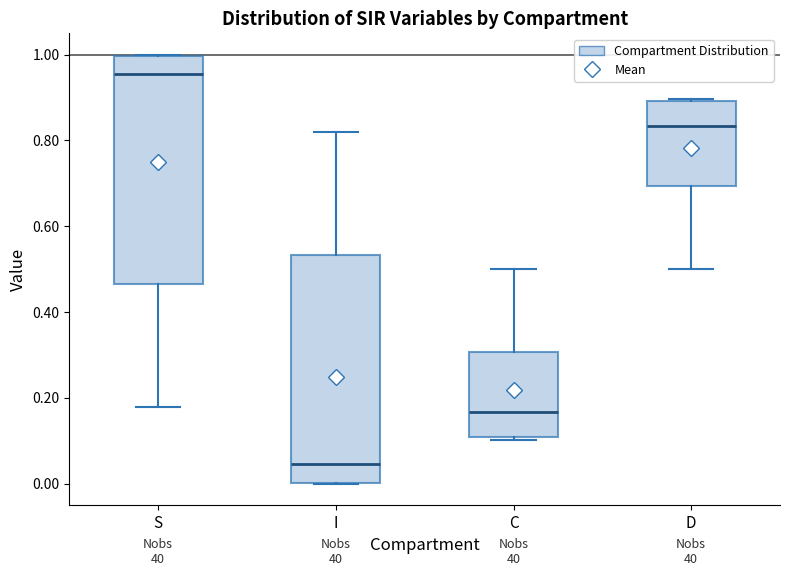

Reading left to right, transcribe this box plot: for each box, give where its median line is, the range the box spans, and where its two whiskers end, as read against the y-axis. The values are not printed on the chart, so give them approximately, as read against the axis.

S: median 0.96, box 0.46 to 1.00, whiskers 0.18 to 1.00
I: median 0.04, box 0.00 to 0.54, whiskers 0.00 to 0.82
C: median 0.16, box 0.10 to 0.30, whiskers 0.10 (just below the box's lower edge) to 0.50
D: median 0.84, box 0.70 to 0.90, whiskers 0.50 to 0.90 (just above the box's upper edge)